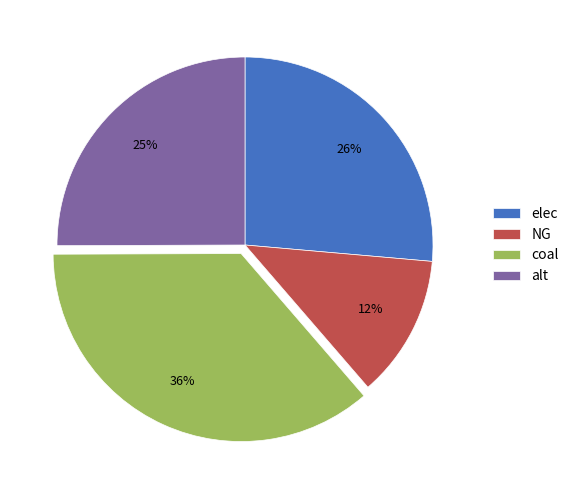

To the nearest percent, what is the difference between the largest and smallest slice percentages?

24%